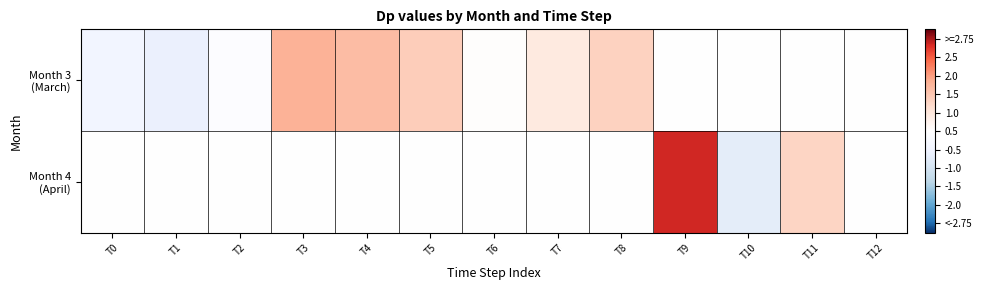

Rank the series by their average value, from lowest to highest.

Month 4 (April), Month 3 (March)